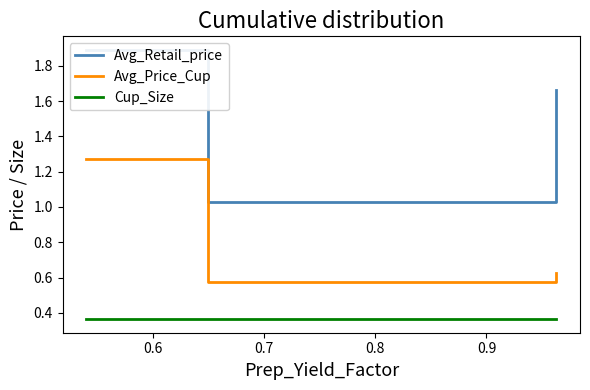

Is it true that Avg_Price_Cup equals 0.2 at 0.6?

False